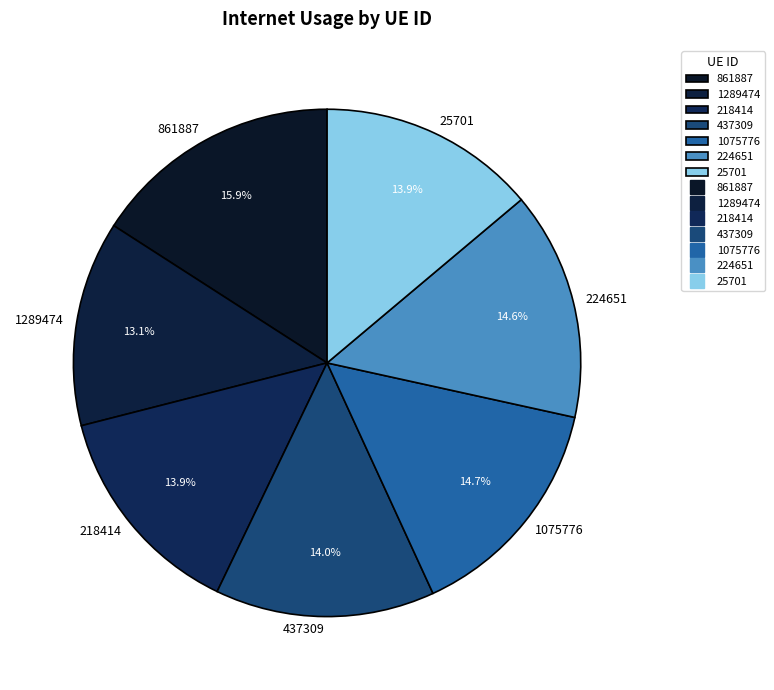

Which slice is the largest?

861887